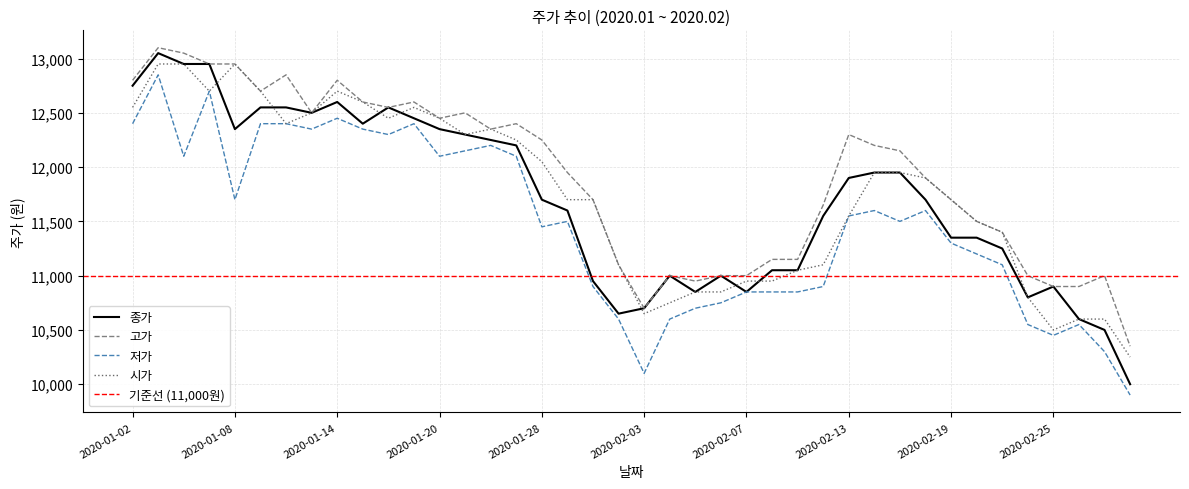

True or false: 고가 has a value of 19671 at 2020-01-28.

False